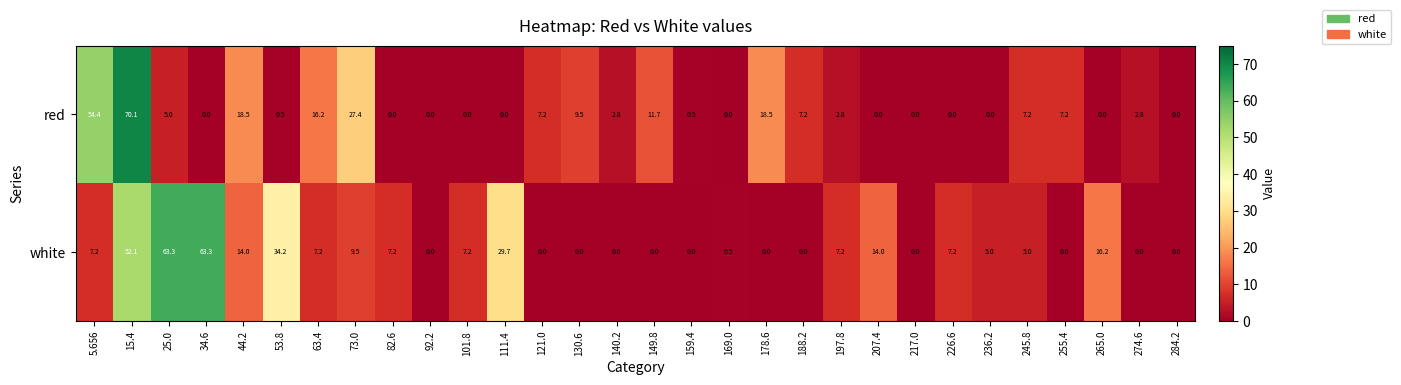

At which category is the sum across all series the highest?

15.4